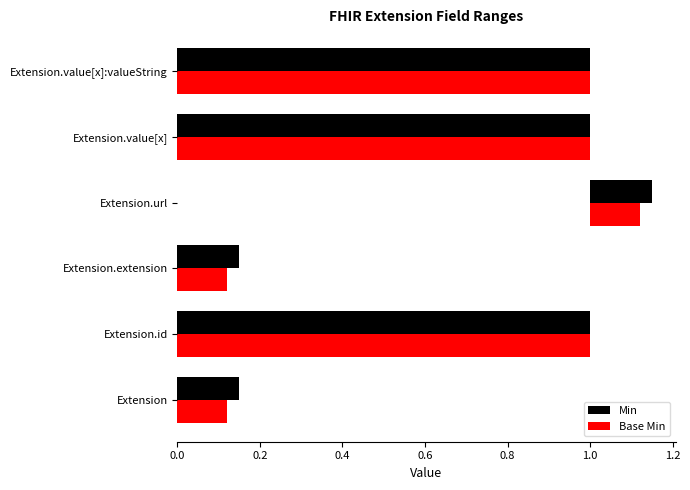

Count the number of categories in the chart.

6